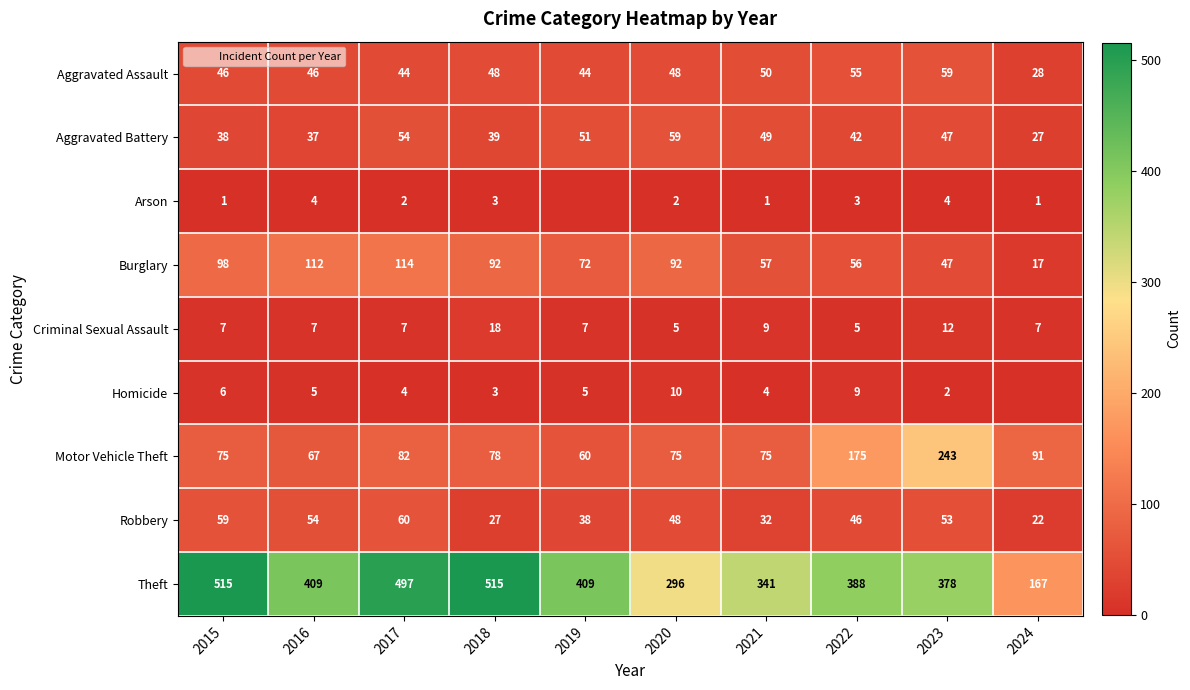

Is the value of Aggravated Battery at 2017 greater than the value of Theft at 2024?

No